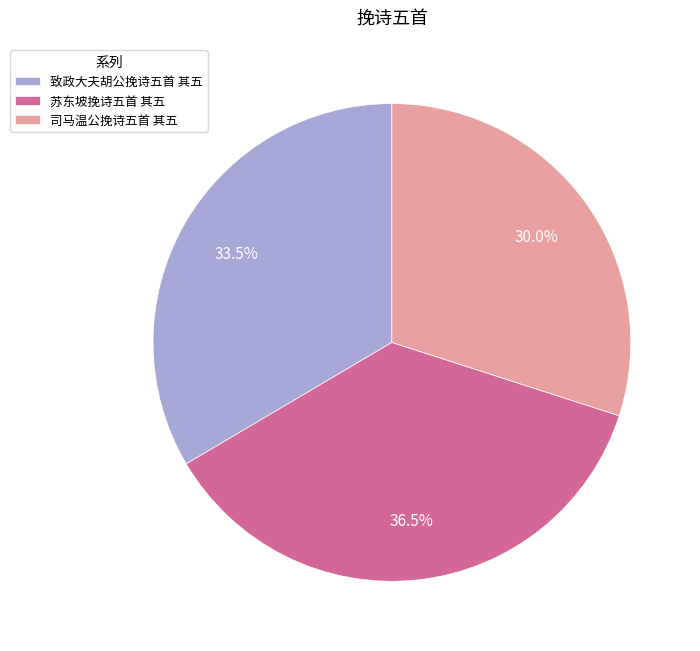

What is the smallest slice in the pie chart?

司马温公挽诗五首 其五